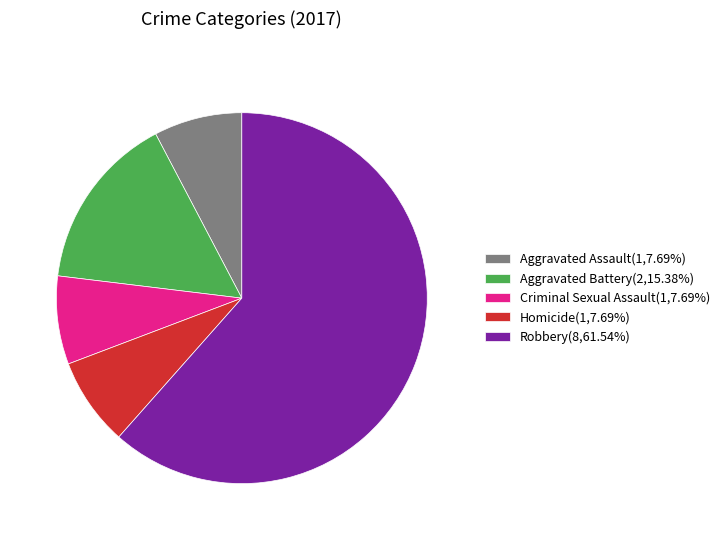

Does Robbery represent more than half of the total?

Yes